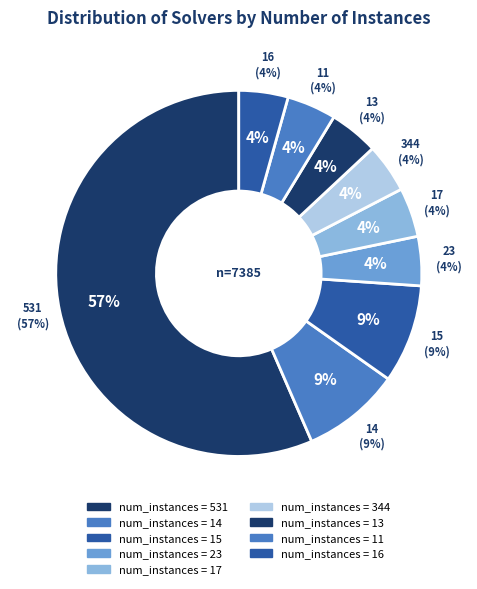

Which slice is the smallest?

344 instances